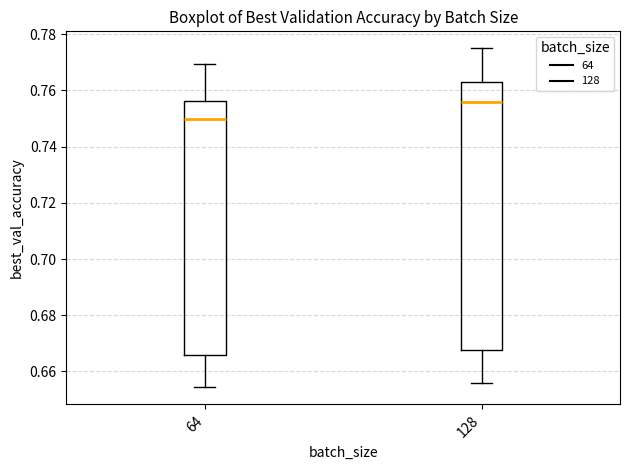

Comparing the boxes themselves (not the whiskers), which one is the tallest?

128